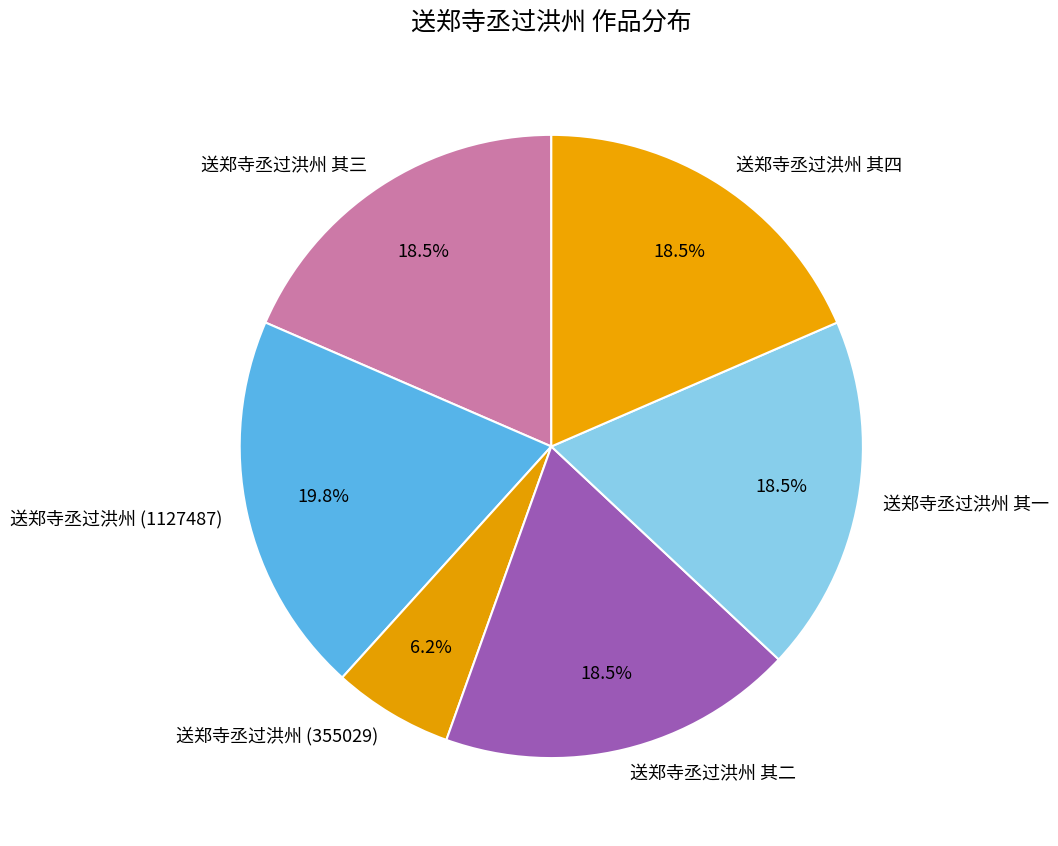

Does any single category account for the majority?

No